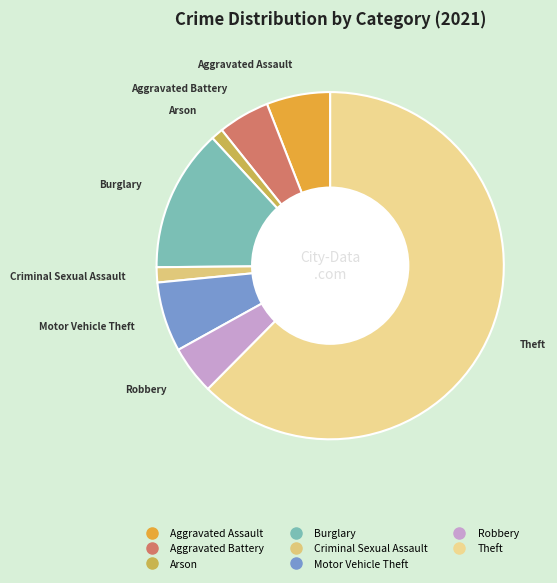

How many slices are in this pie chart?

8